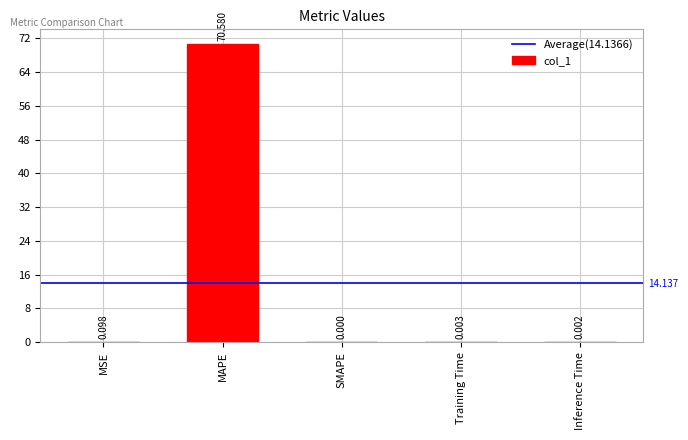

What is the difference between the values at MAPE and Training Time?

70.6